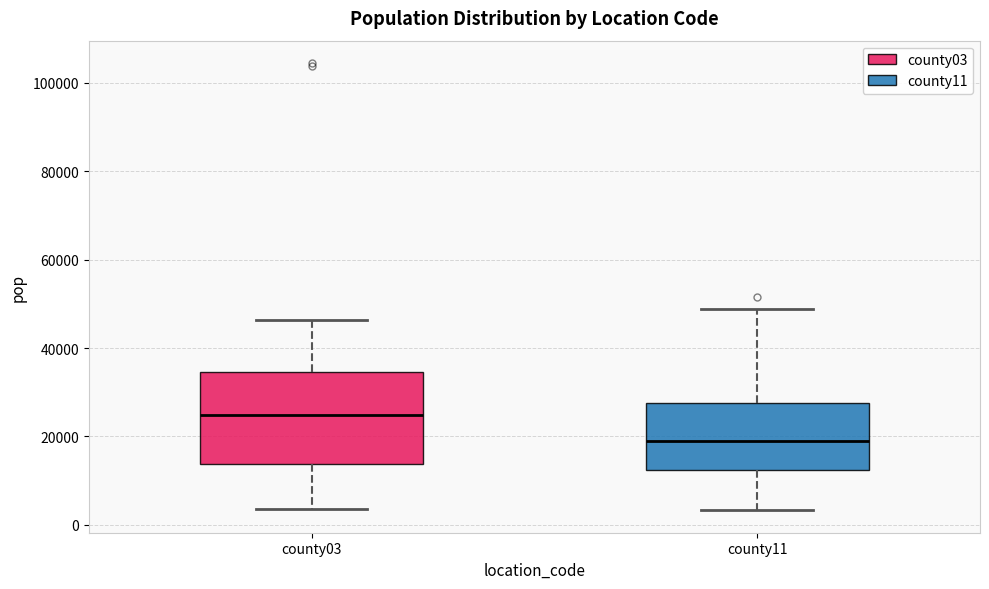

Which box's median line is the highest?

county03